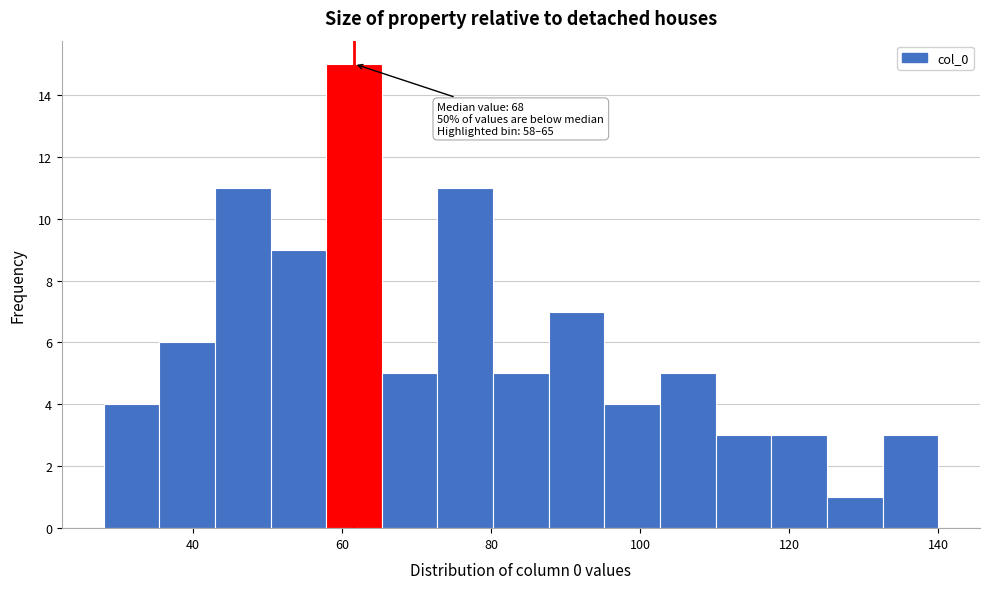

Around what value on the x-axis is the tallest bar? Give the approximate position of its centre, as read against the axis.

62